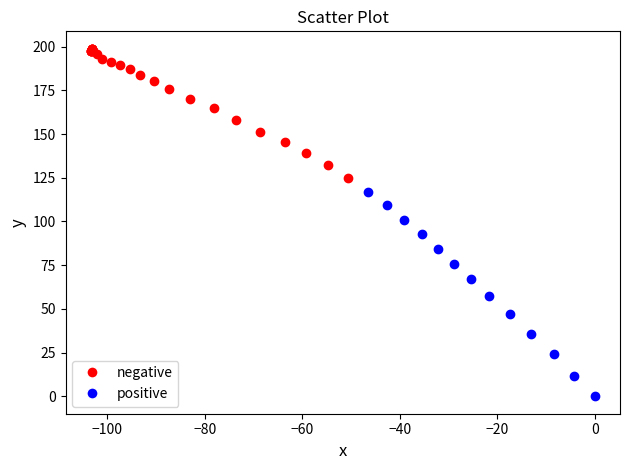

What are all the series names shown in the legend?

negative, positive